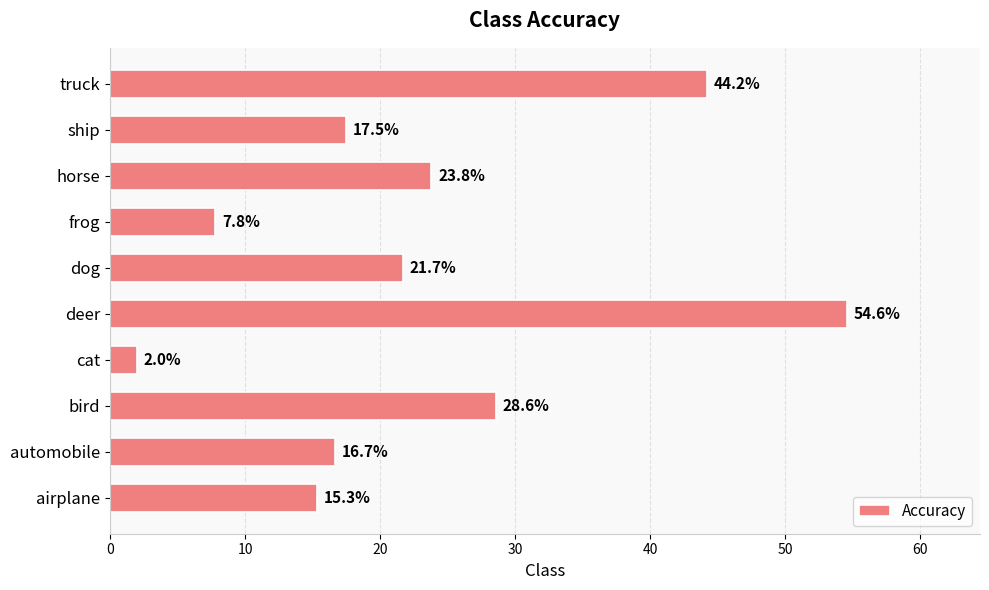

Count the number of categories in the chart.

10